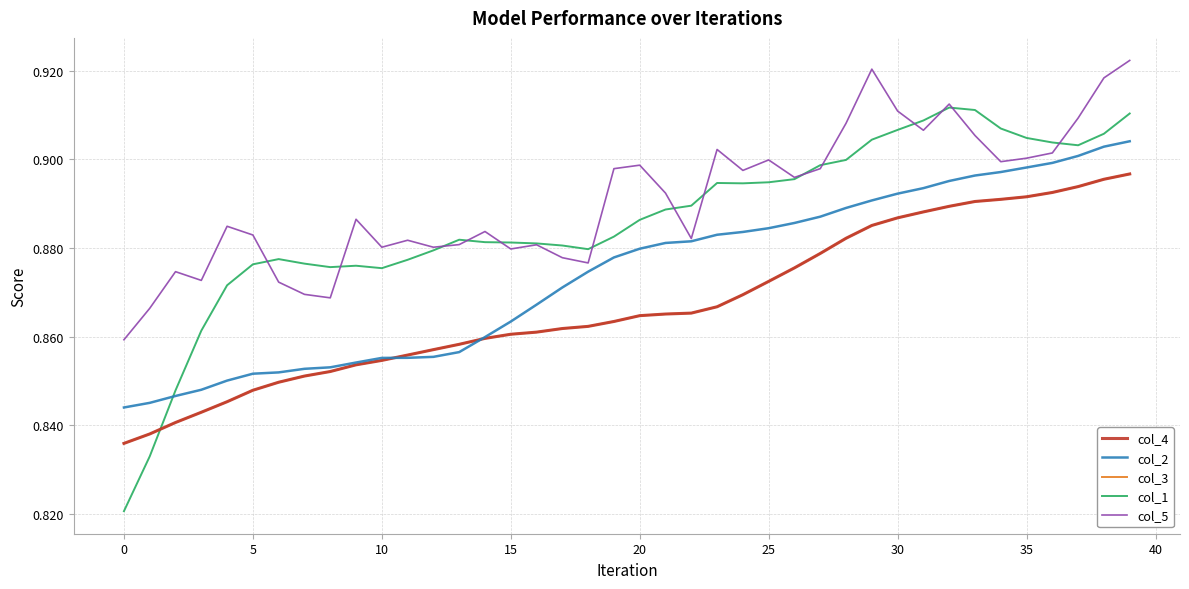

Which series has the widest spread of values?

col_1